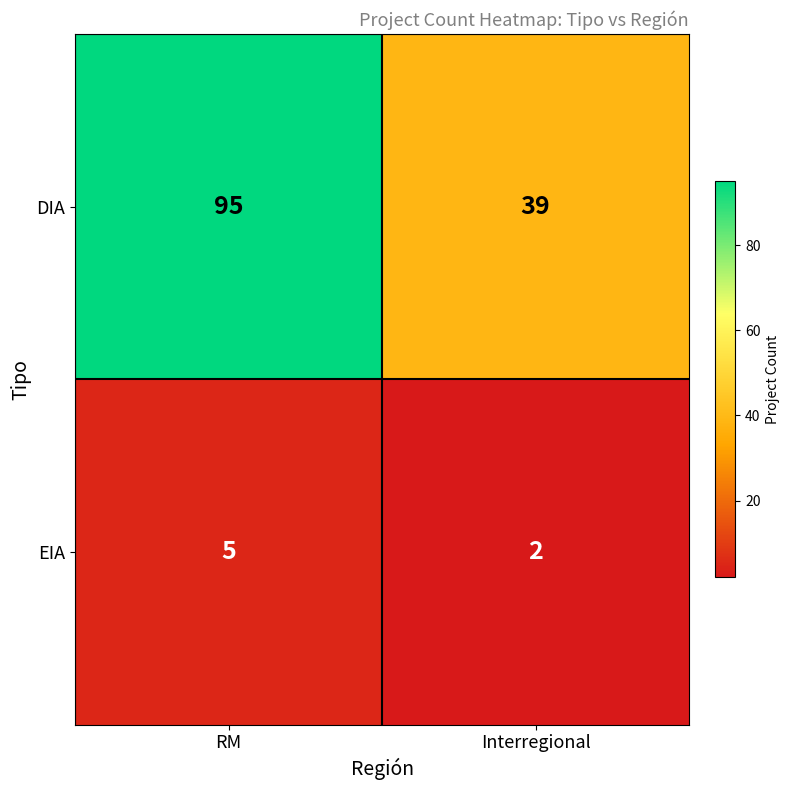

At RM, list the series in order from largest to smallest.

DIA, EIA